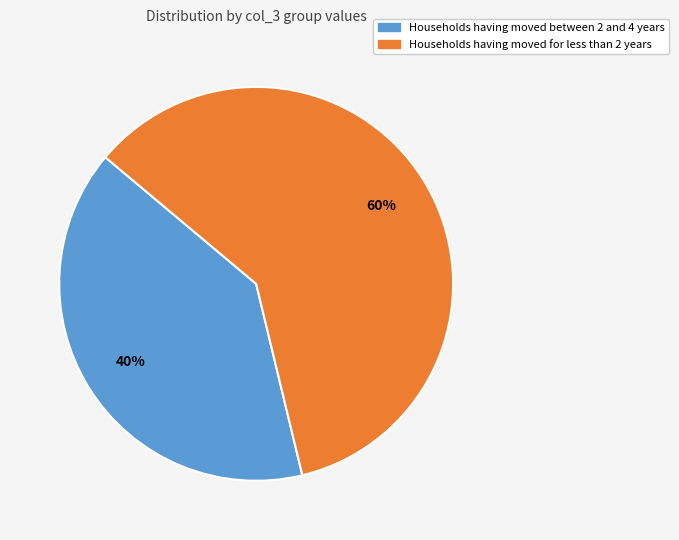

How many slices are in this pie chart?

2